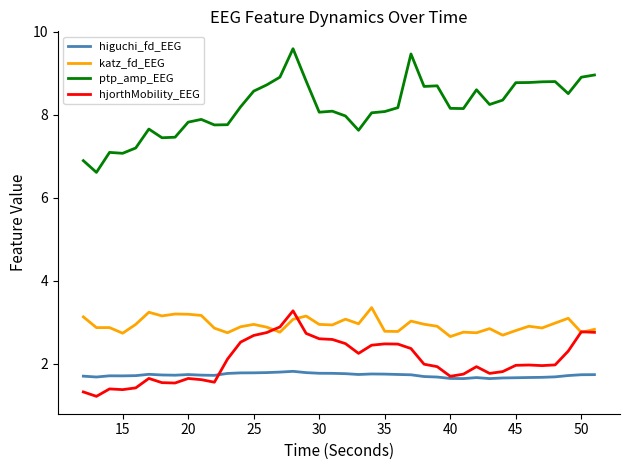

What are all the series names shown in the legend?

higuchi_fd_EEG, katz_fd_EEG, ptp_amp_EEG, hjorthMobility_EEG